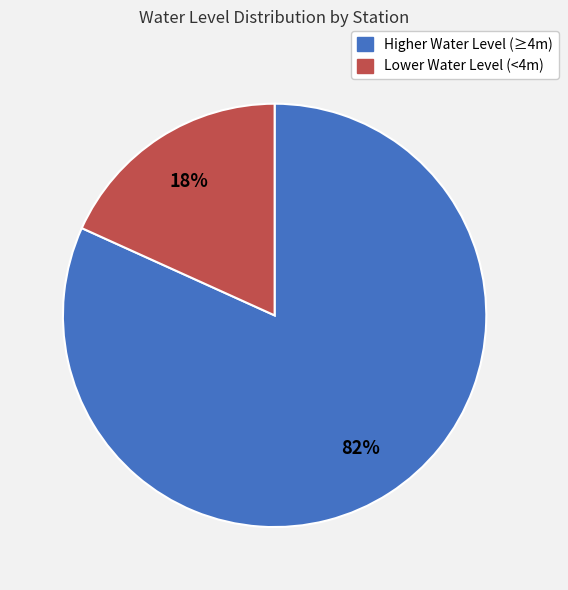

To the nearest percent, what is the average slice percentage?

50%